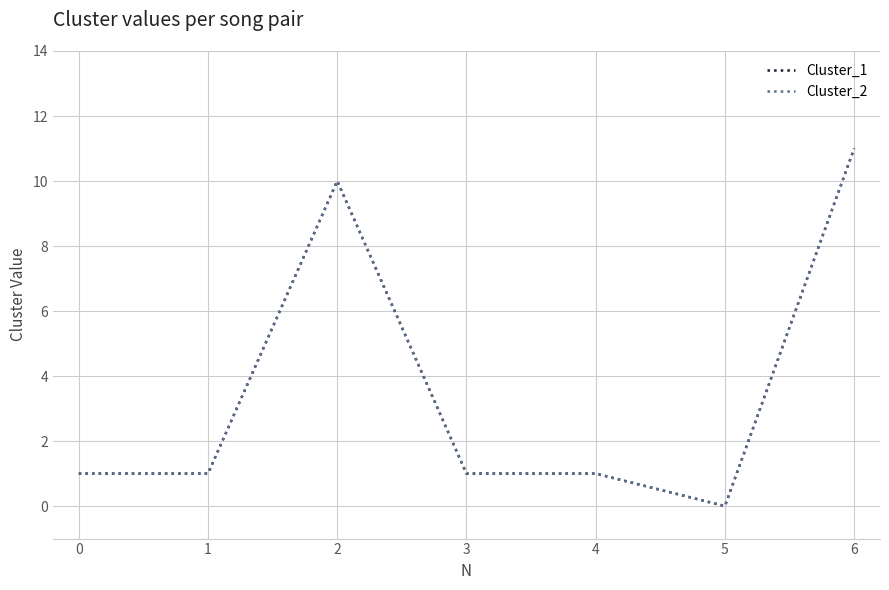

The Cluster_2 series shows 2 at 2. True or false?

False